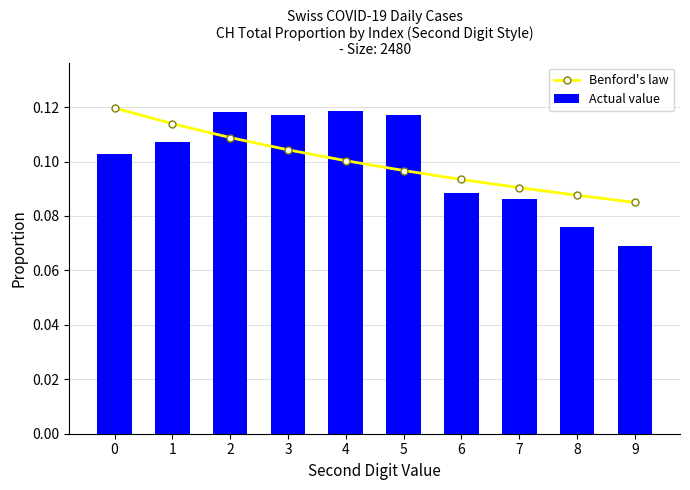

Reading left to right, list all the values displayed in this chart.

Benford's law: 0=0.1	1=0.1	2=0.1	3=0.1	4=0.1	5=0.1	6=0.1	7=0.1	8=0.1	9=0.1
Actual value: 0=0.1	1=0.1	2=0.1	3=0.1	4=0.1	5=0.1	6=0.1	7=0.1	8=0.1	9=0.1